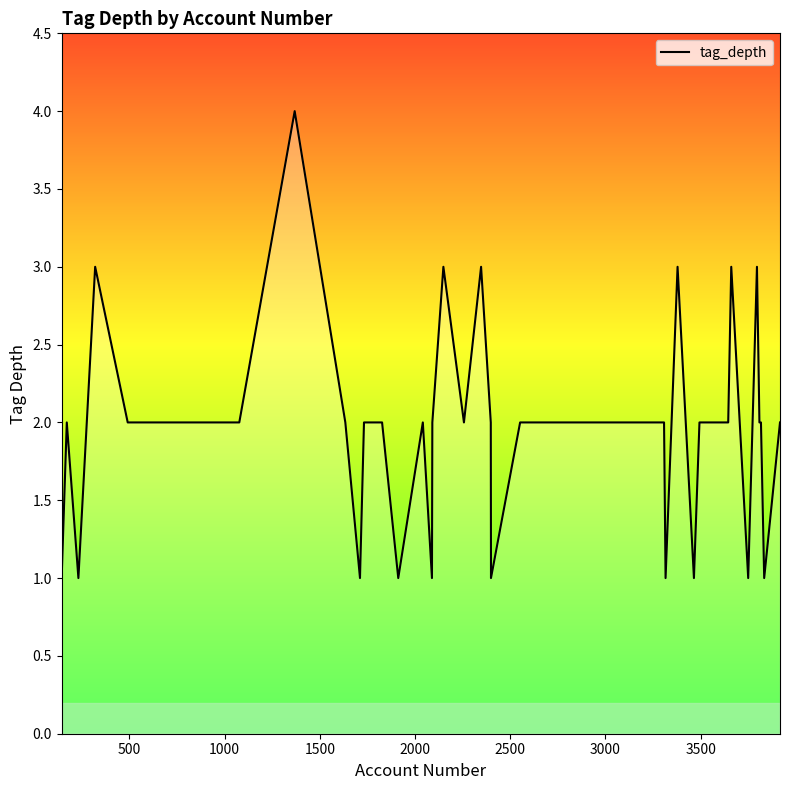

What is the difference between the maximum and minimum values?

3